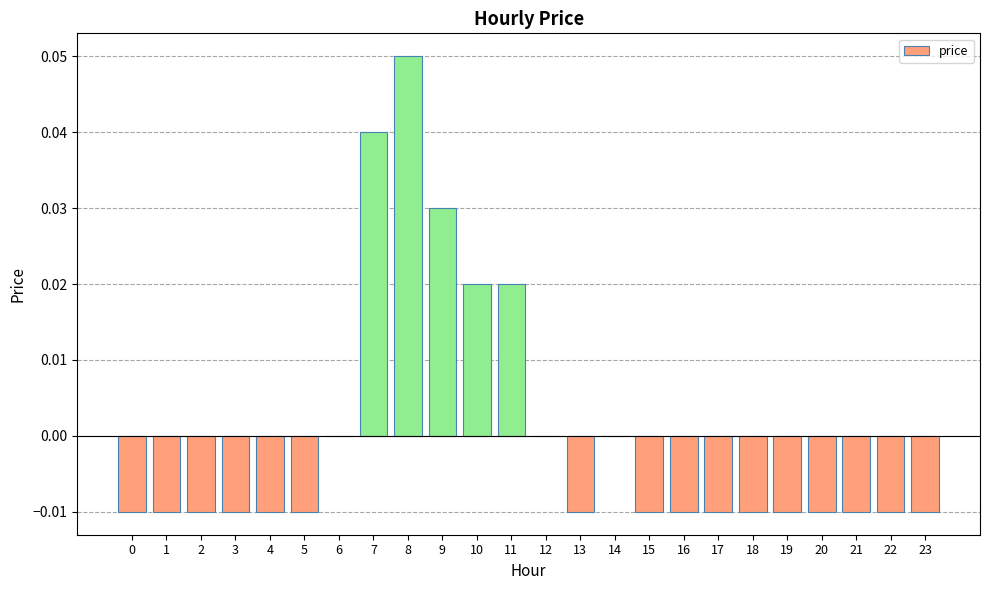

Is it true that the value at 2 is -0.0?

True